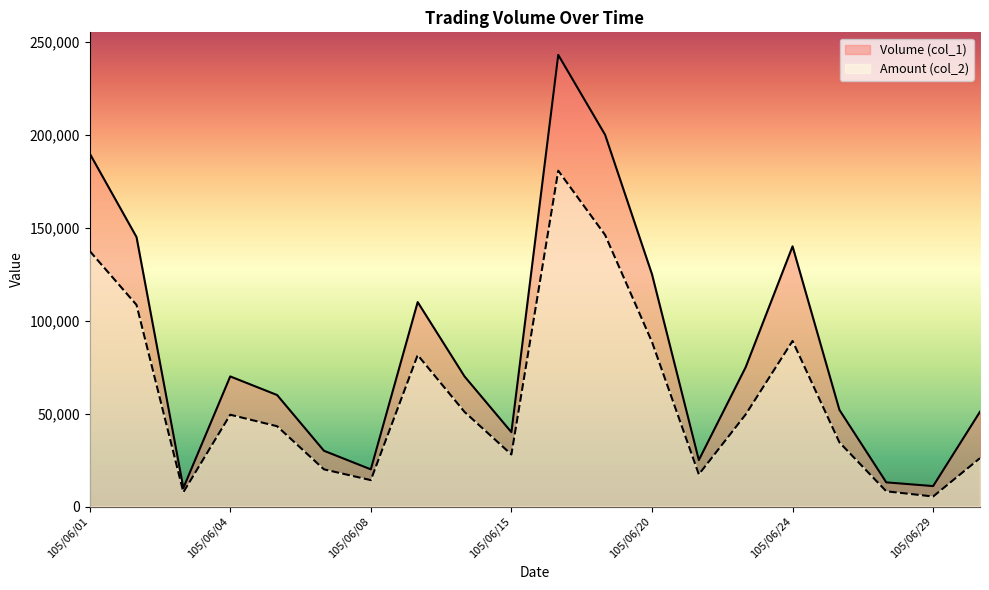

What is the value of the Volume (col_1) point at the 14th from the left?

25000